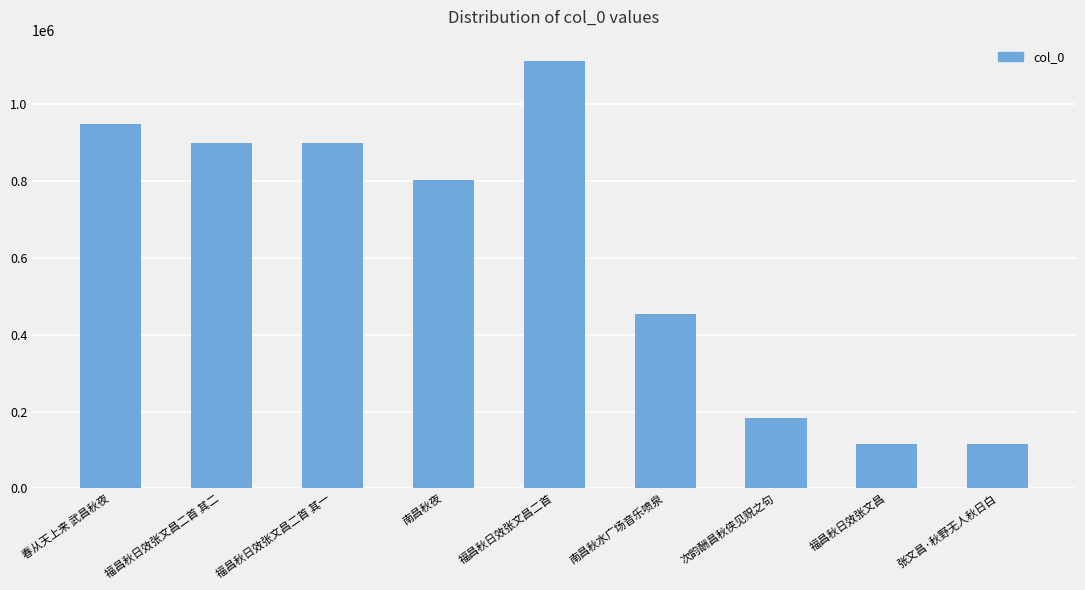

What is the smallest value displayed?

116701